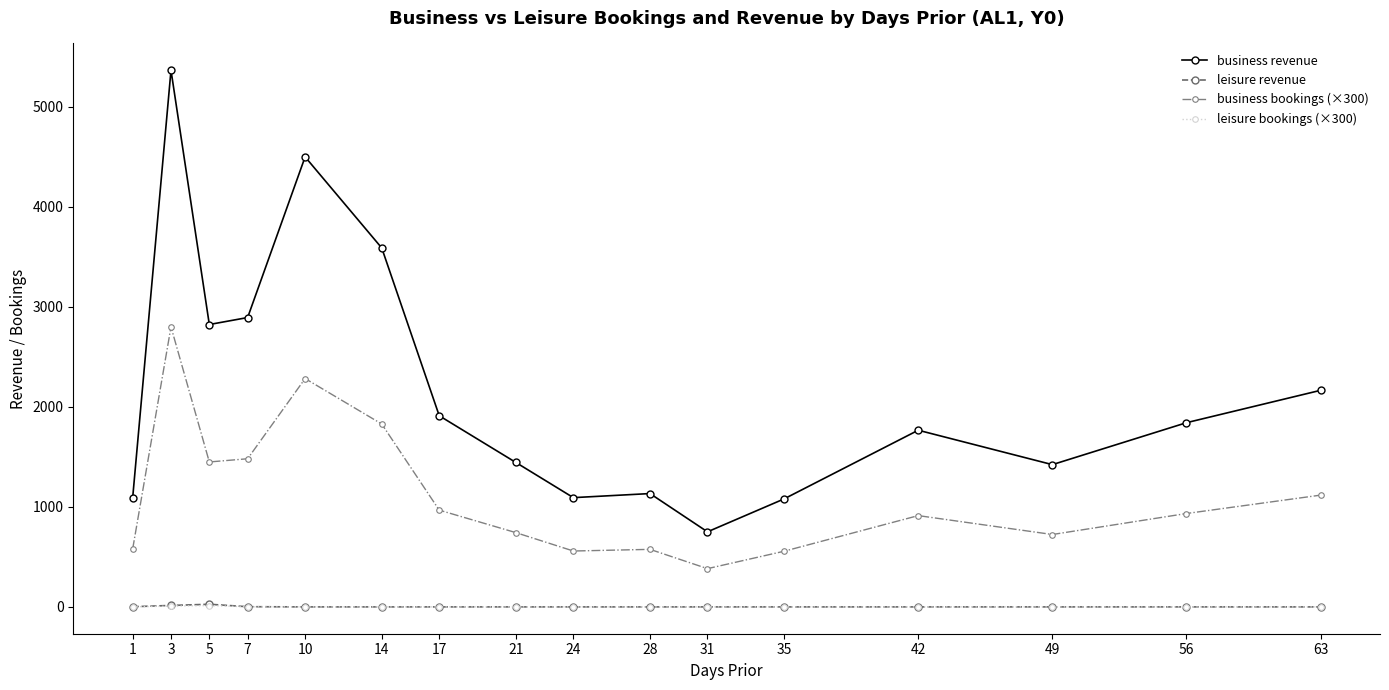

At which category does business revenue reach its first local peak?

3